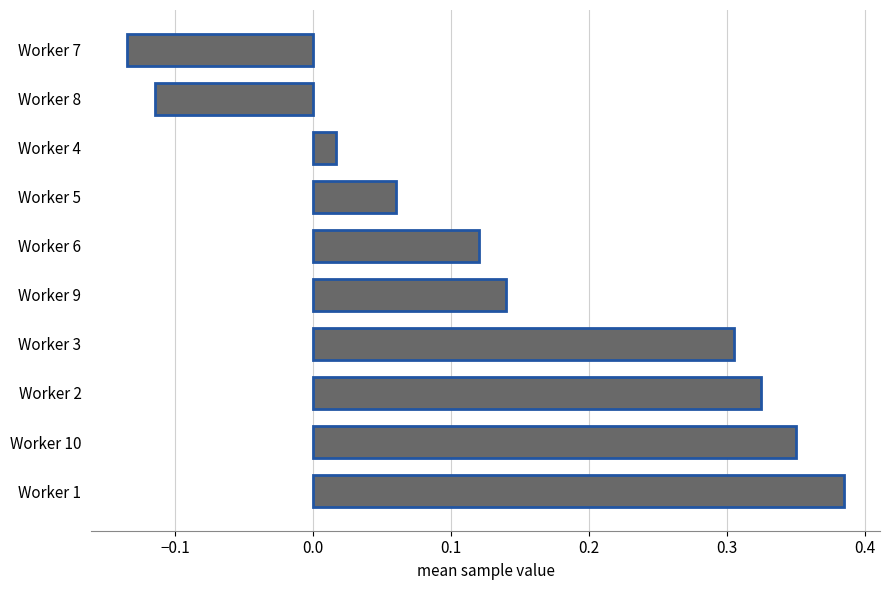

How many values are above zero?

8